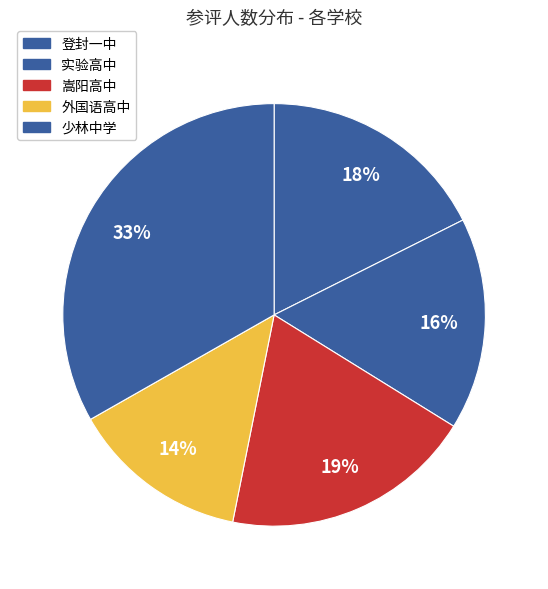

How many slices are in this pie chart?

5